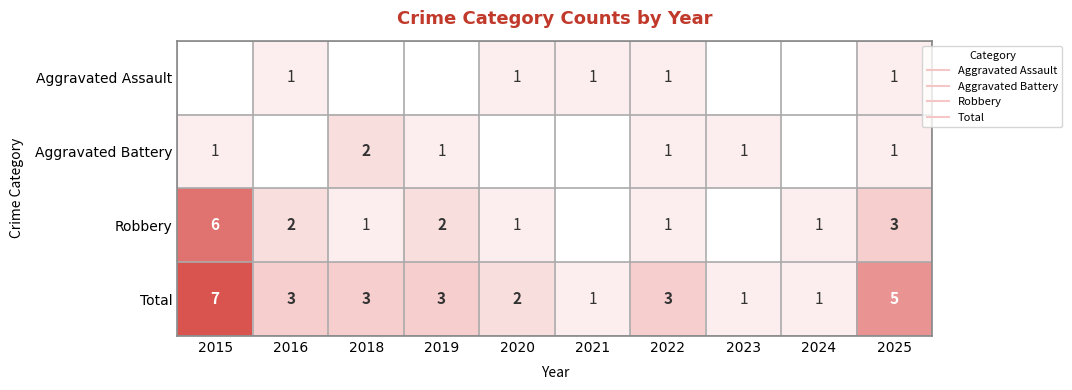

Rank the series by their maximum value, from lowest to highest.

Aggravated Assault, Aggravated Battery, Robbery, Total